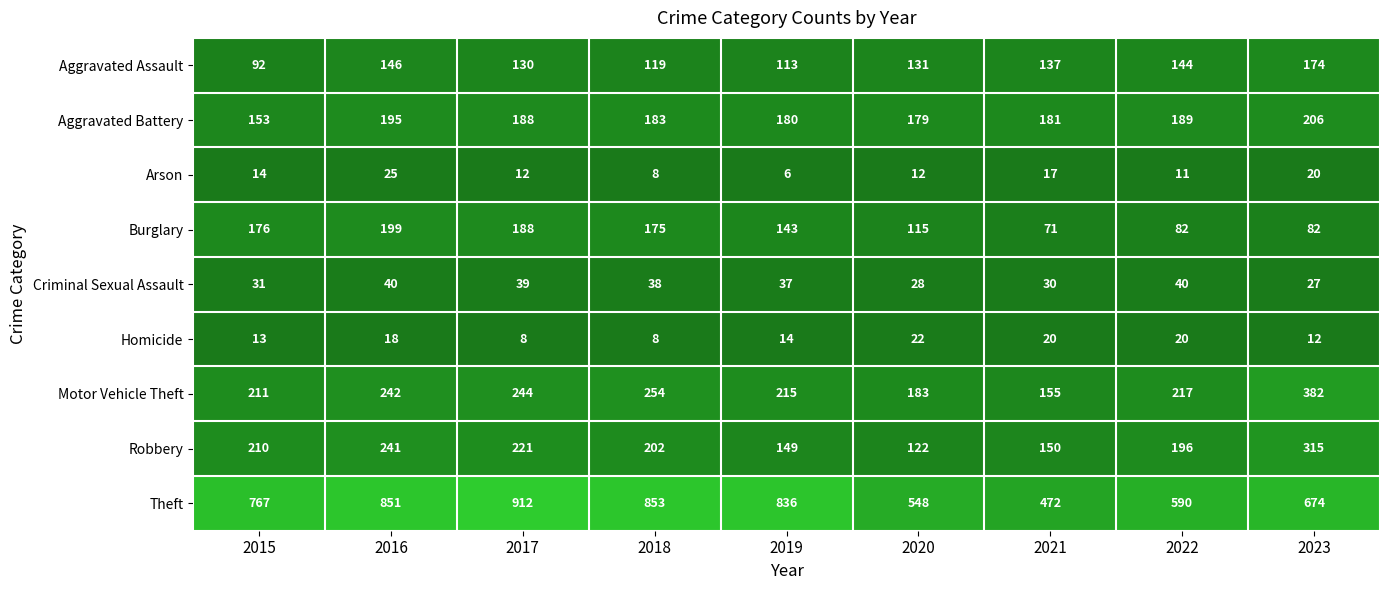

At how many categories does at least one series exceed 888?

1